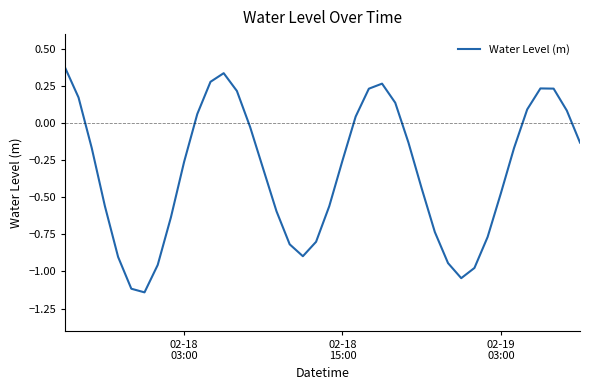

How many lines are shown in the chart?

1